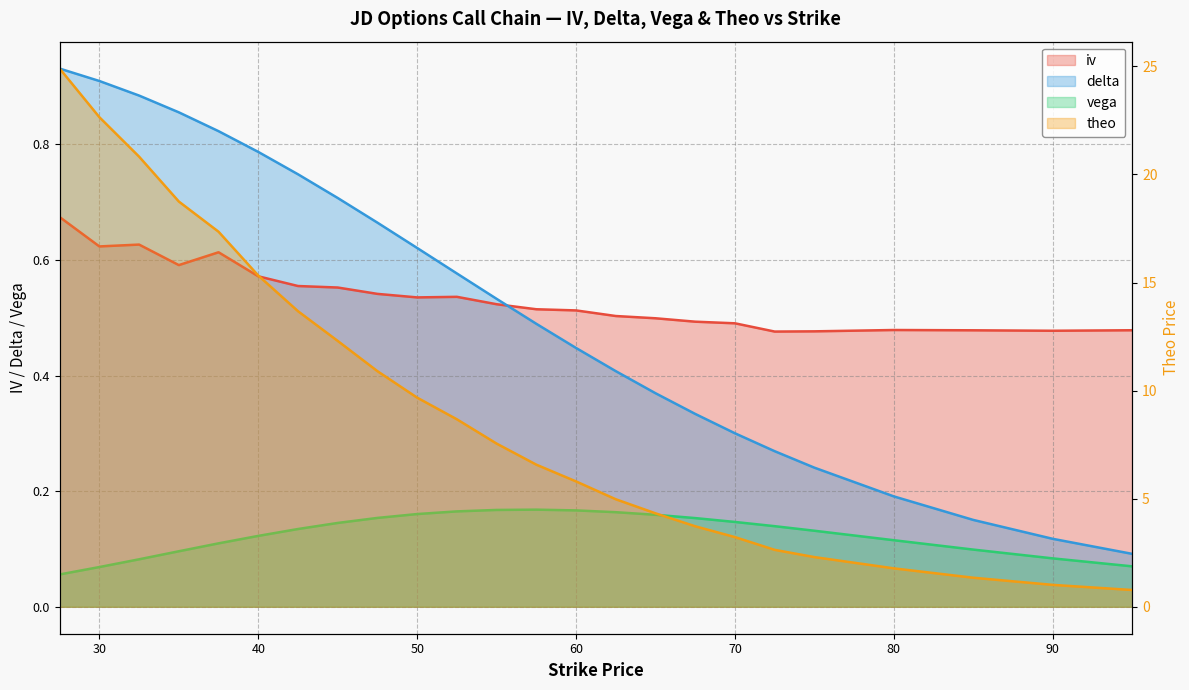

Which series has the widest spread of values?

theo